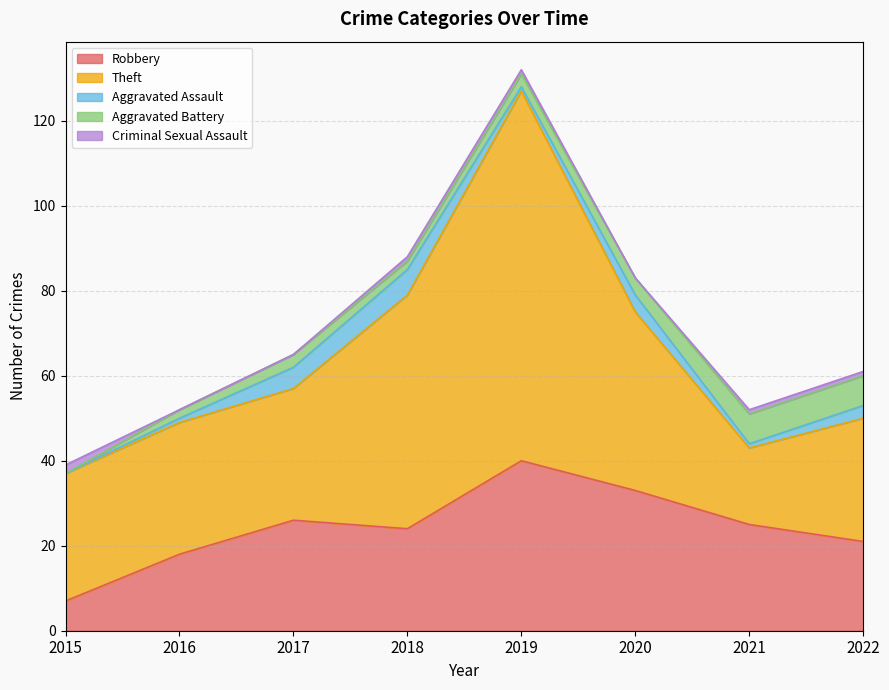

Which series changed the most between 2018 and 2021?

Theft